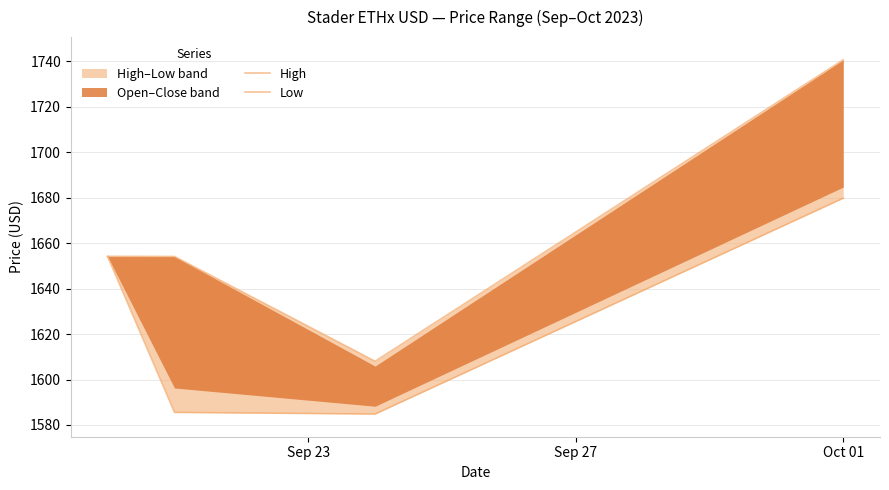

True or false: Low and High cross at least once.

False